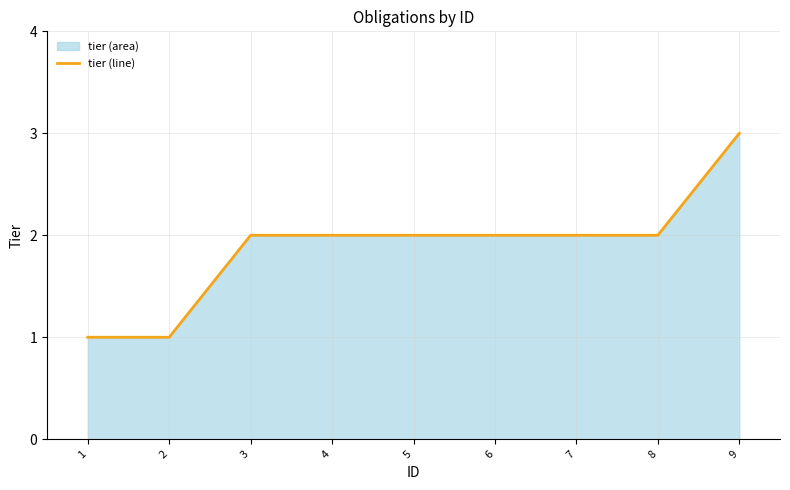

What is the sum of the values at 6 and 1?

3